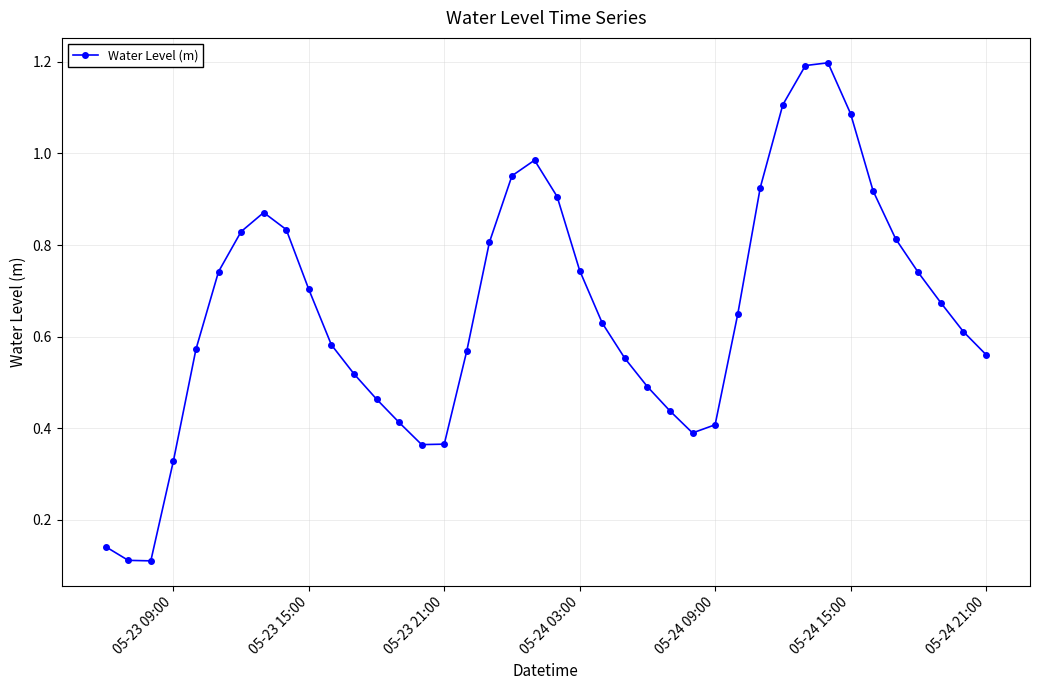

How many lines are shown in the chart?

1